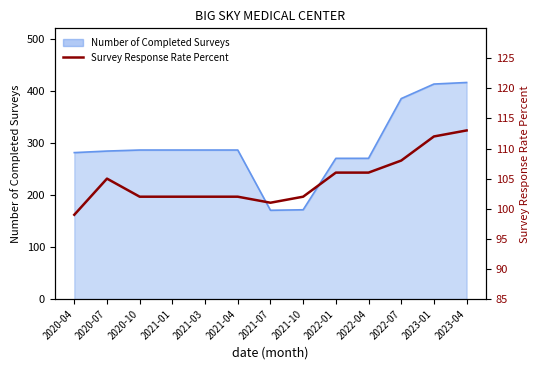

What is the label of the 5th point from the right?

2022-01